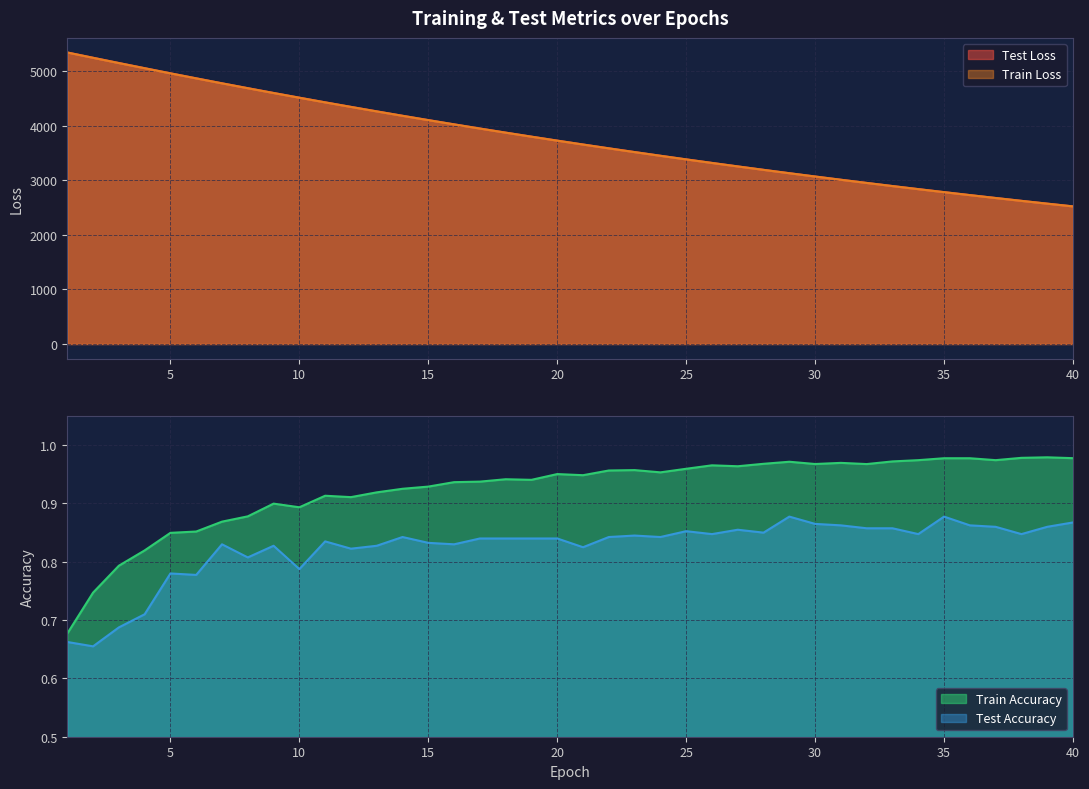

True or false: train_loss has more than 0 points higher than both neighbors.

False